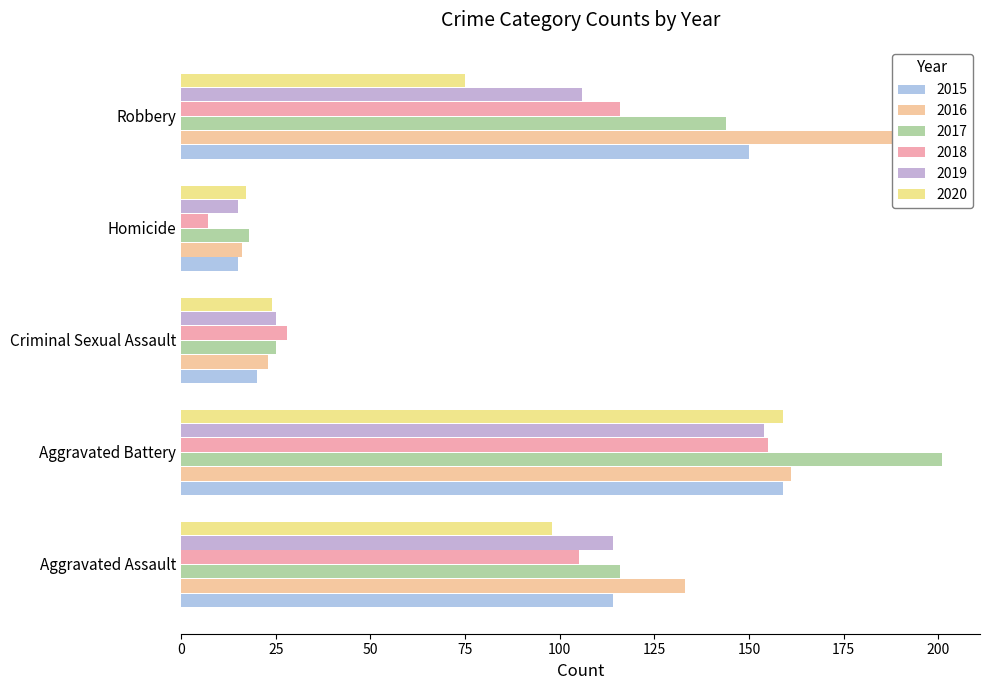

How many bars are there in total?

30